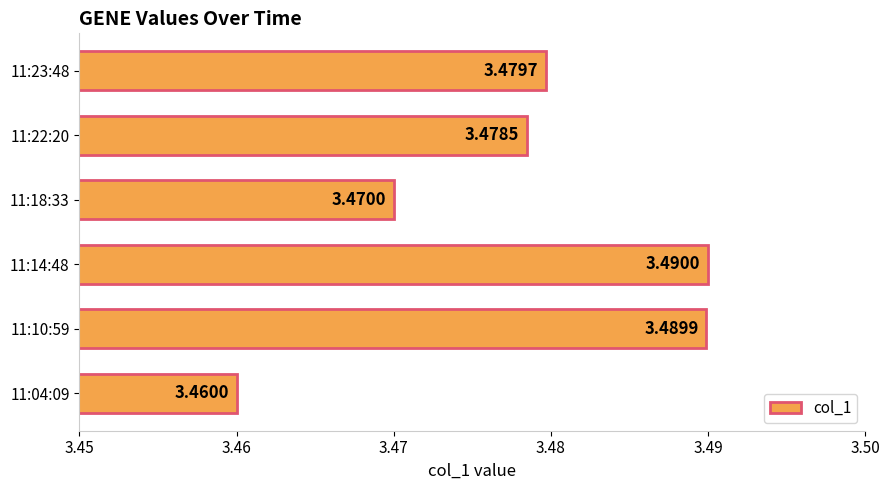

What is the sum of all values?

20.9